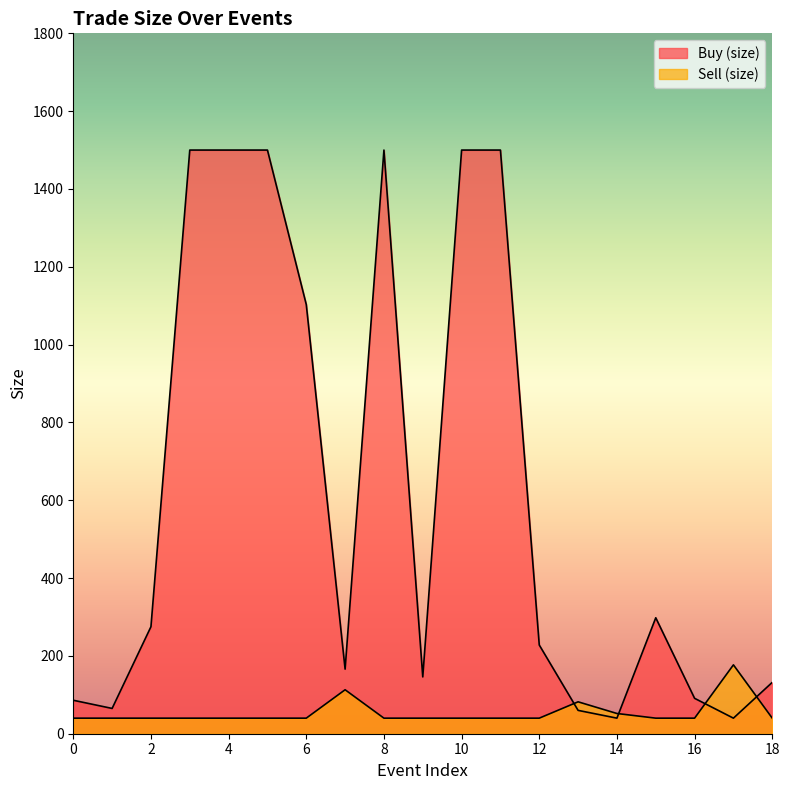

At which category is the sum across all series the highest?

3